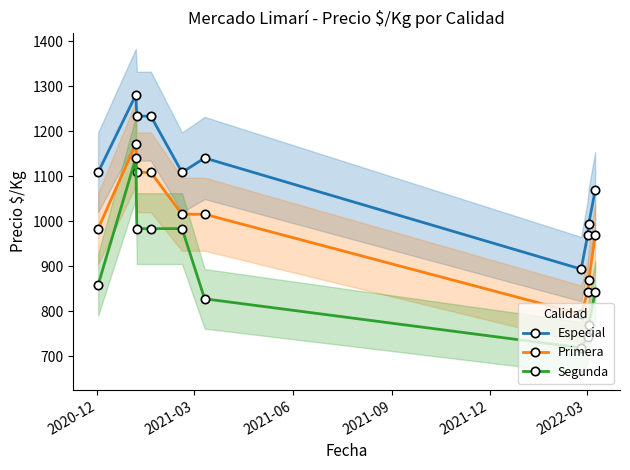

True or false: Segunda and Primera intersect in this chart.

False